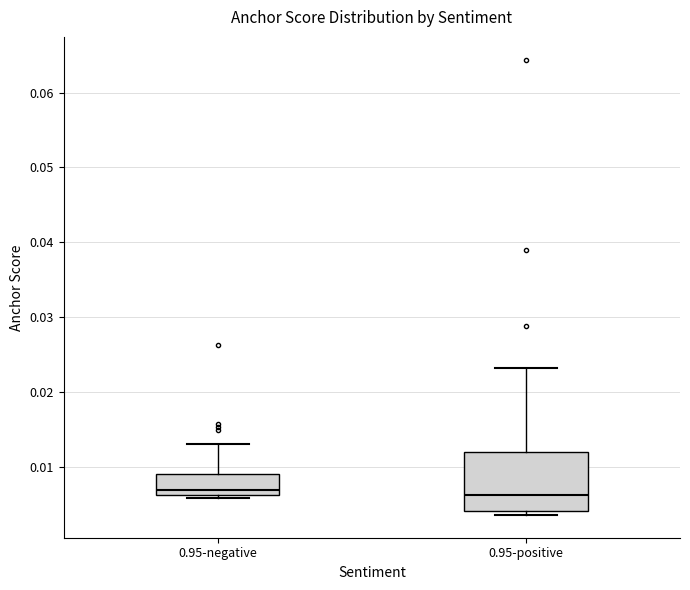

Reading left to right, transcribe this box plot: for each box, give where its median line is, the range the box spans, and where its two whiskers end, as read against the y-axis. The values are not printed on the chart, so give them approximately, as read against the axis.

0.95-negative: median 0.007, box 0.006 to 0.009, whiskers 0.006 (just below the box's lower edge) to 0.013
0.95-positive: median 0.006, box 0.004 to 0.012, whiskers 0.004 (just below the box's lower edge) to 0.023